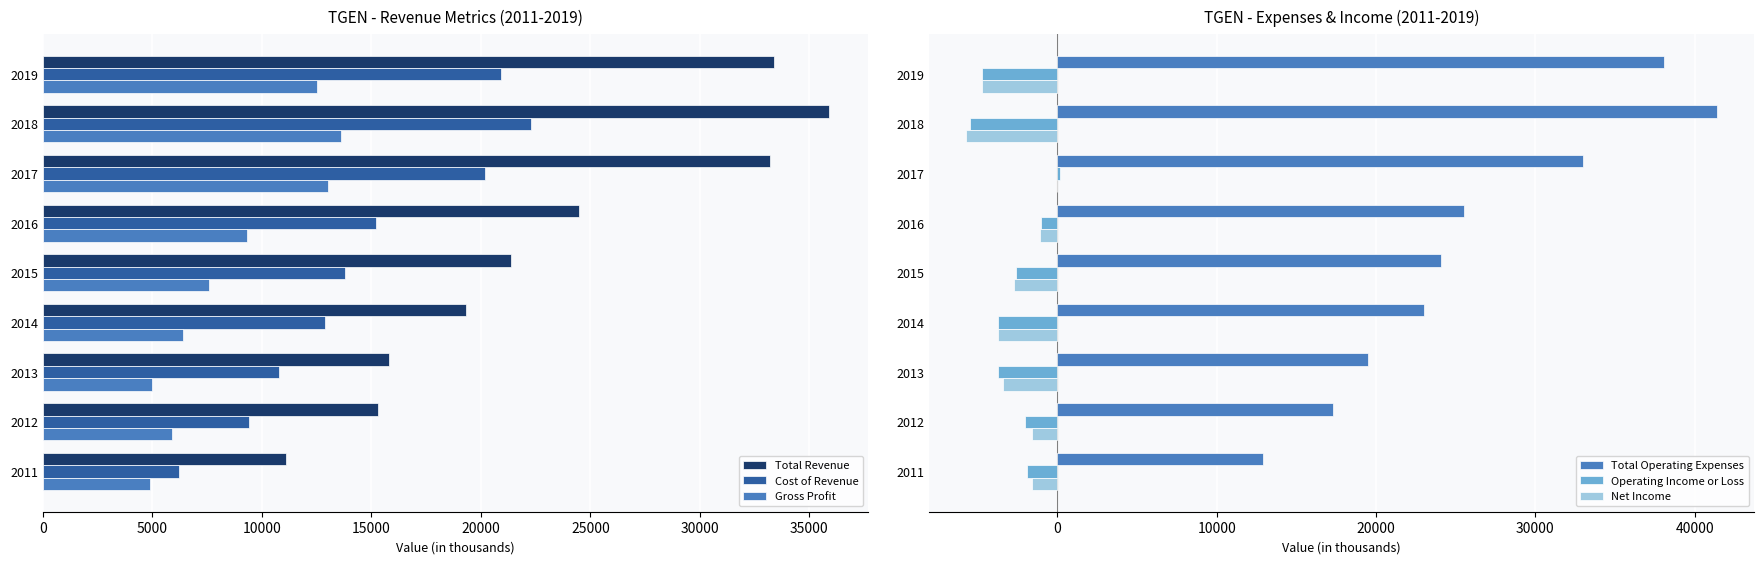

What is the minimum value for Cost of Revenue?

6200